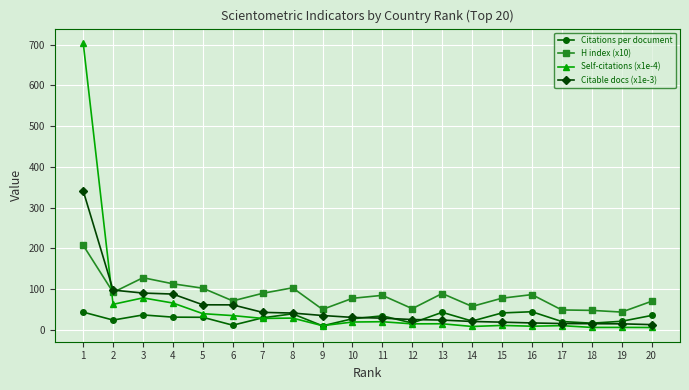

Which series has the largest total across all categories?

H index (x10)